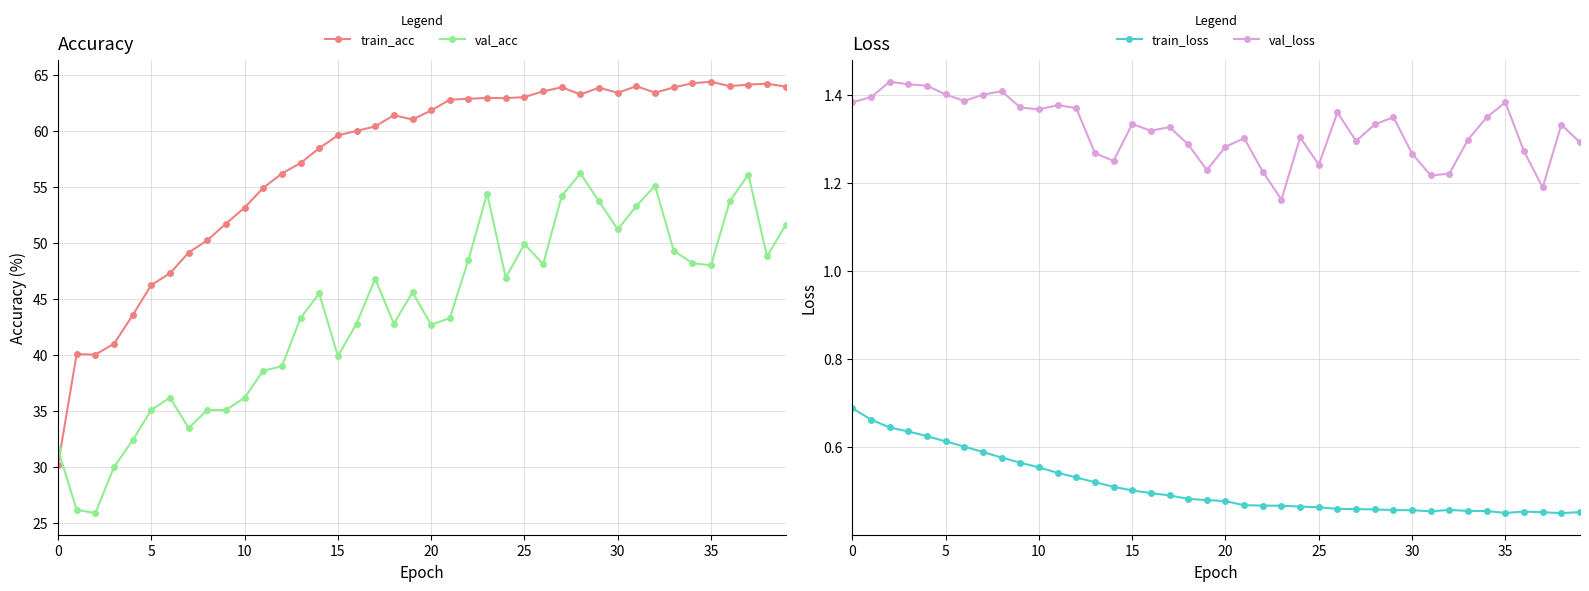

Where is val_loss nearest to the value 1?

23